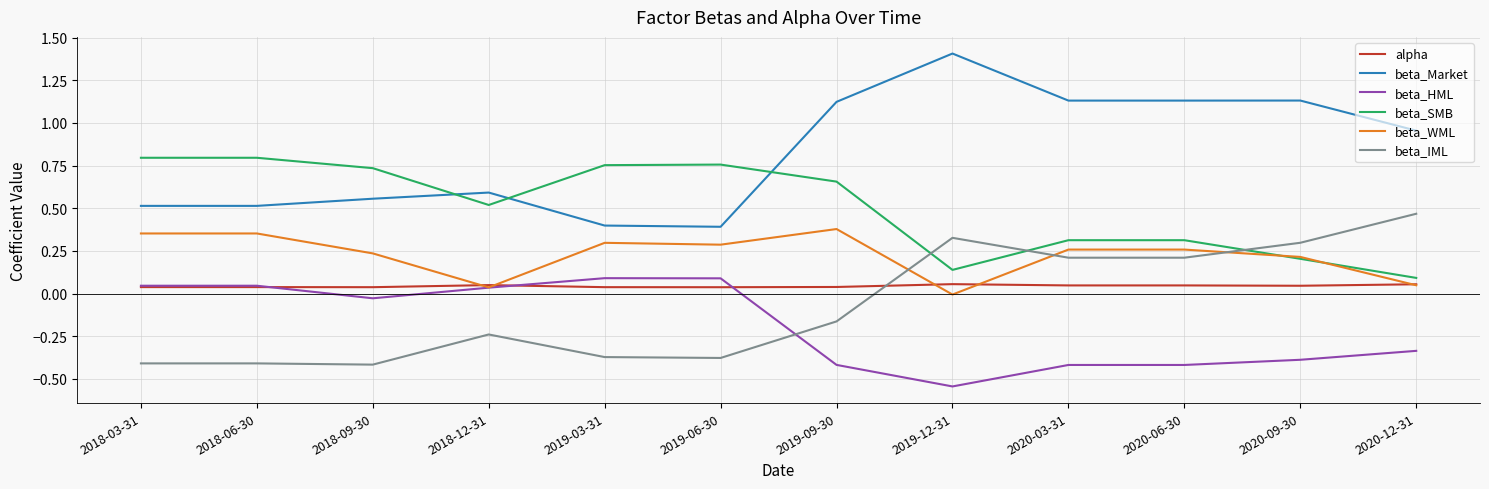

Between which two adjacent categories do beta_IML and beta_WML first intersect?

2019-09-30 and 2019-12-31